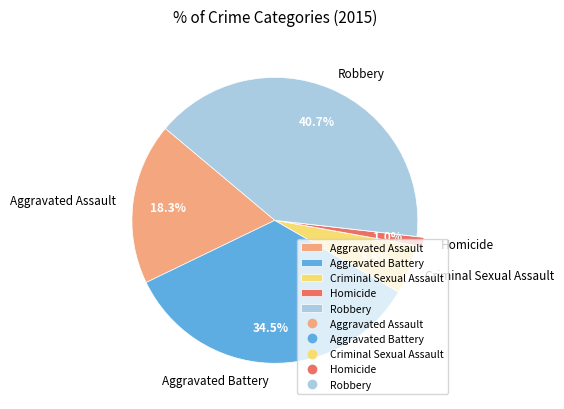

Count the number of slices in the pie.

5